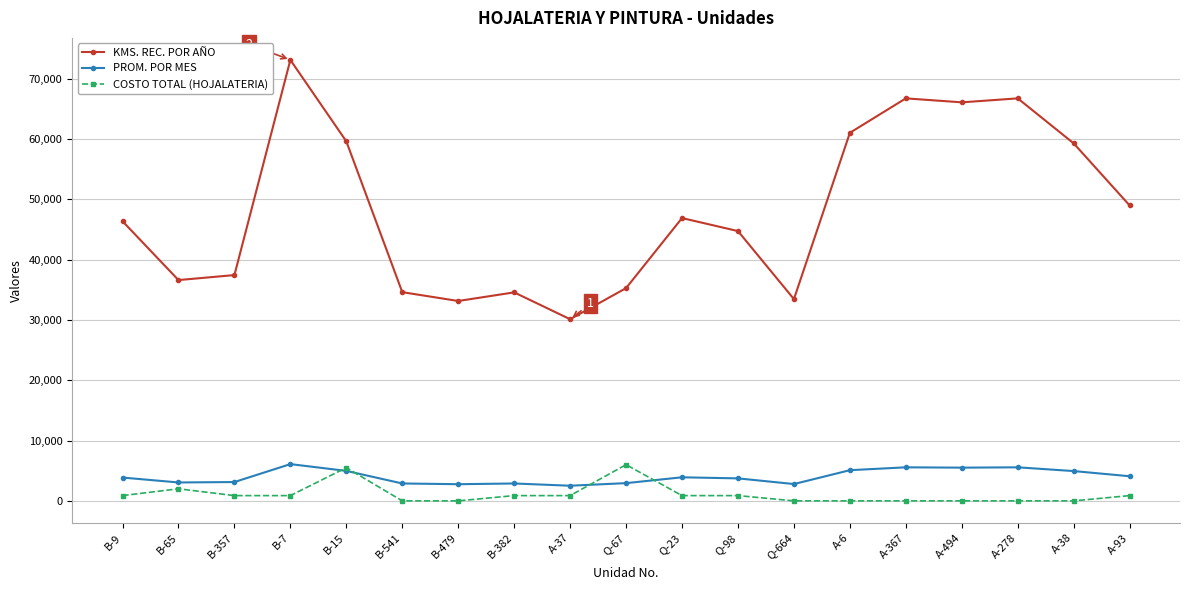

What is the label of the 2nd point from the right?

A-38